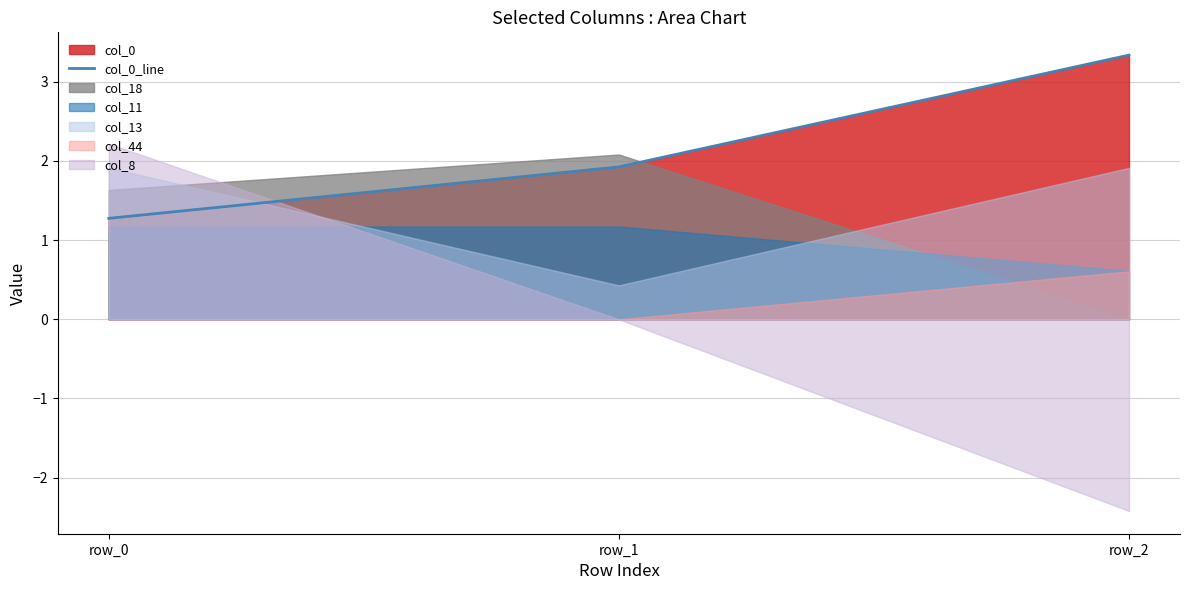

What is the value of the 3rd point from the left?

3.3